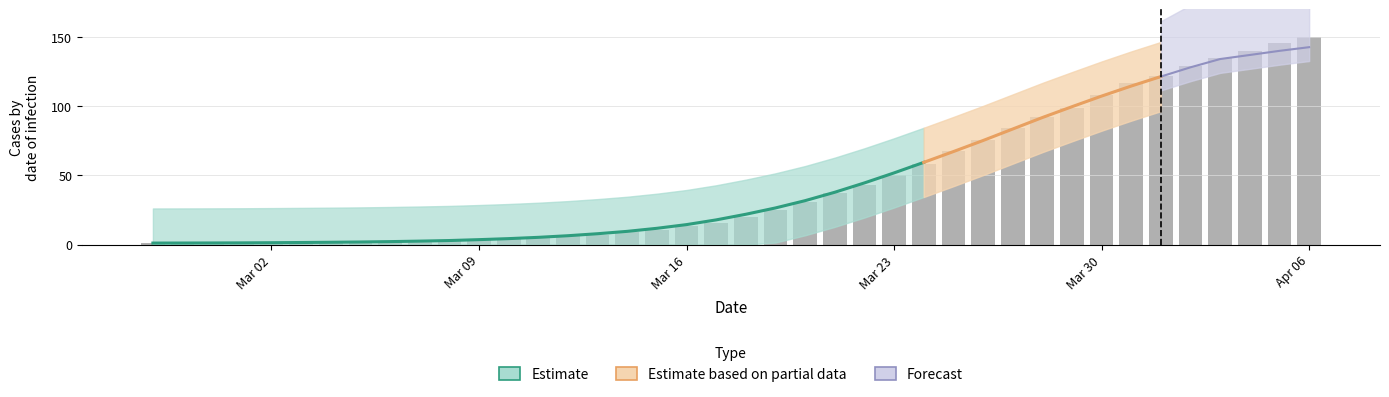

What is the sum of all values?

1820.1